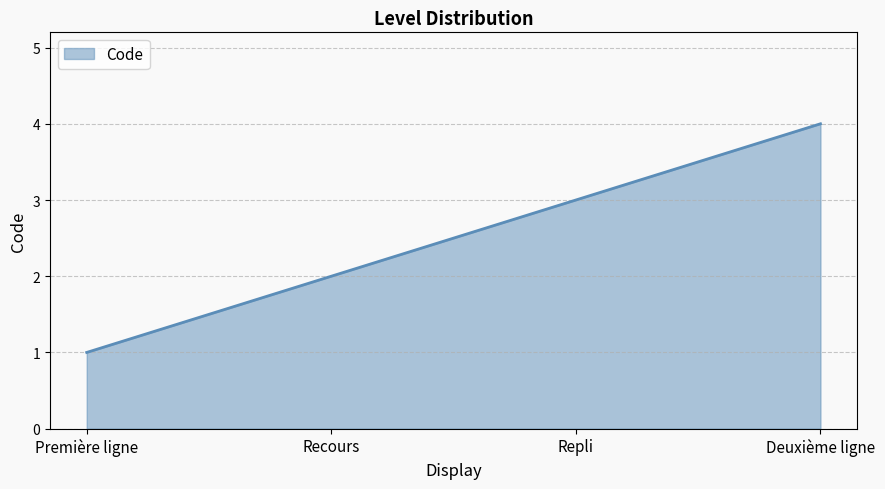

Is it true that the value at Recours is 2?

True